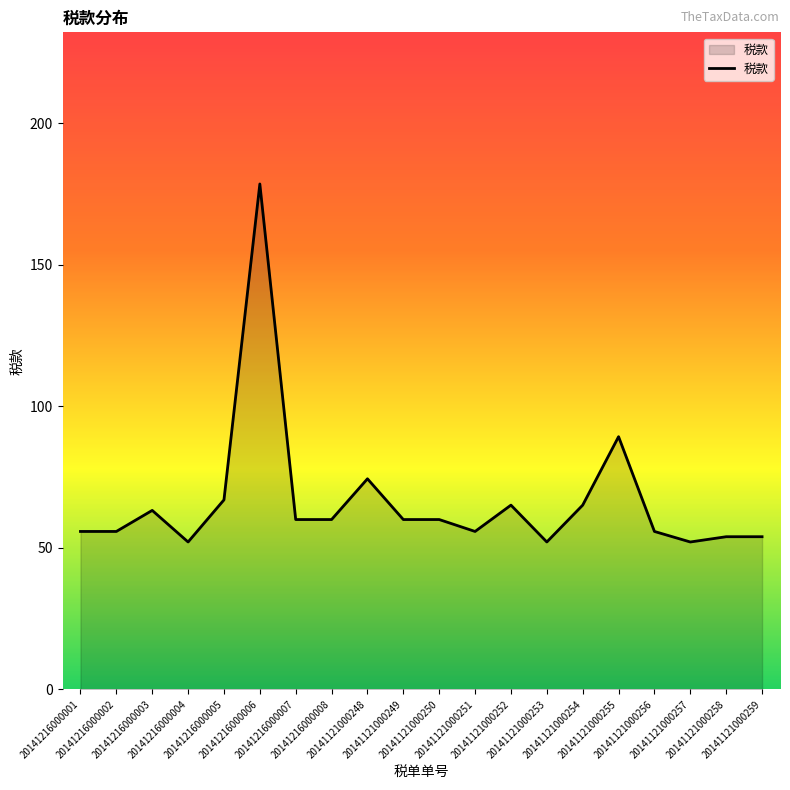

What is the smallest value displayed?

52.1